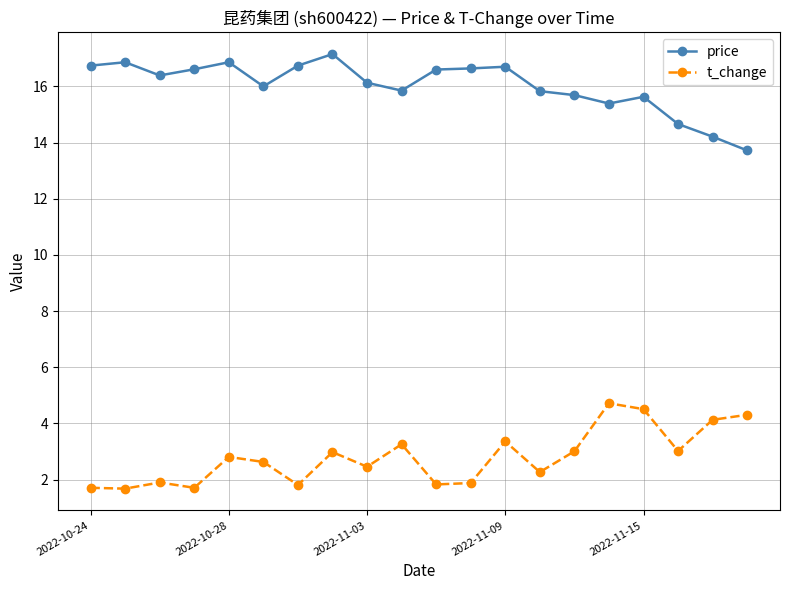

What is the minimum value for price?

13.7